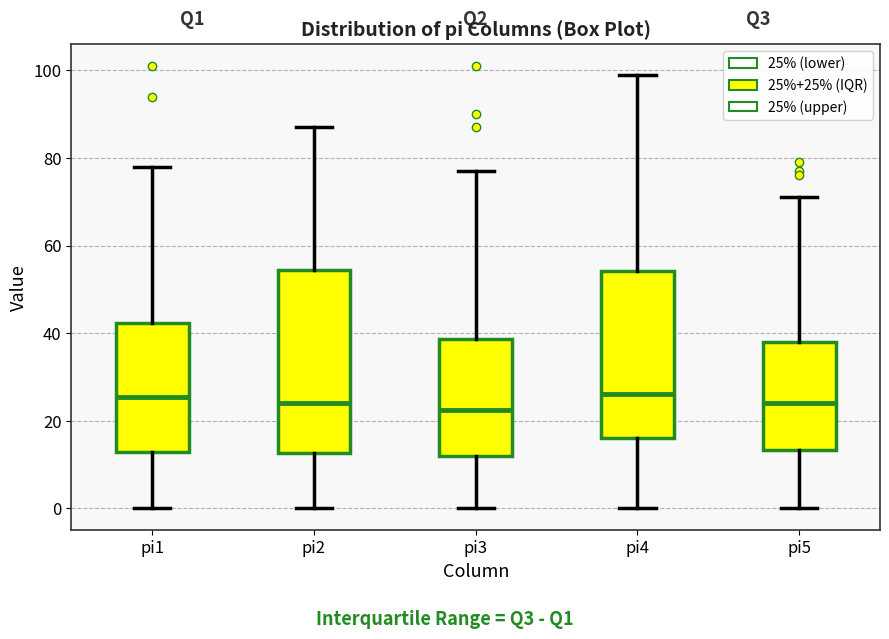

Where does the lower whisker of the box for pi2 end on the y-axis? The values are not printed on the chart, so give them approximately, as read against the axis.

0